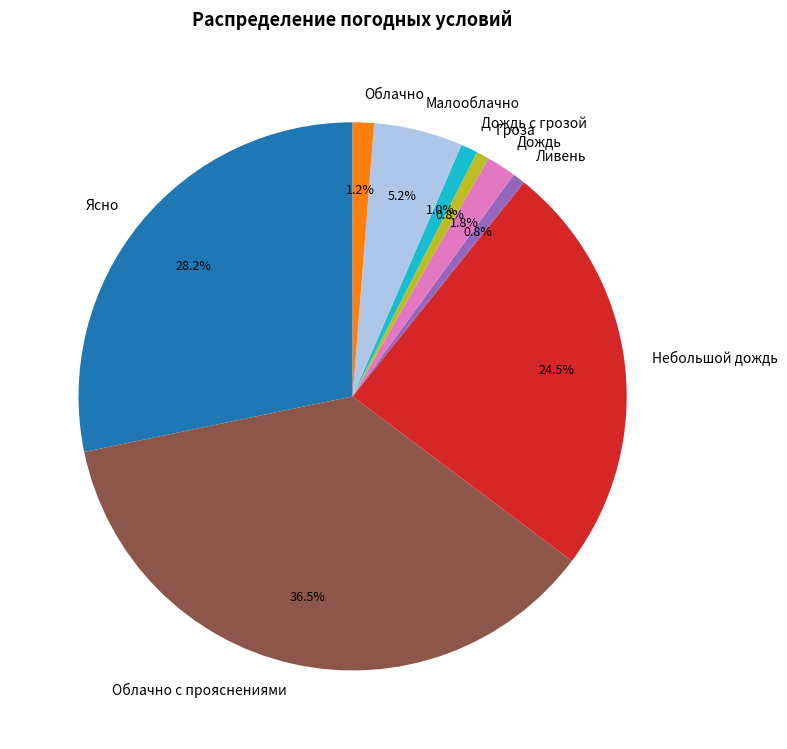

Does Гроза account for over 50% of the chart?

No